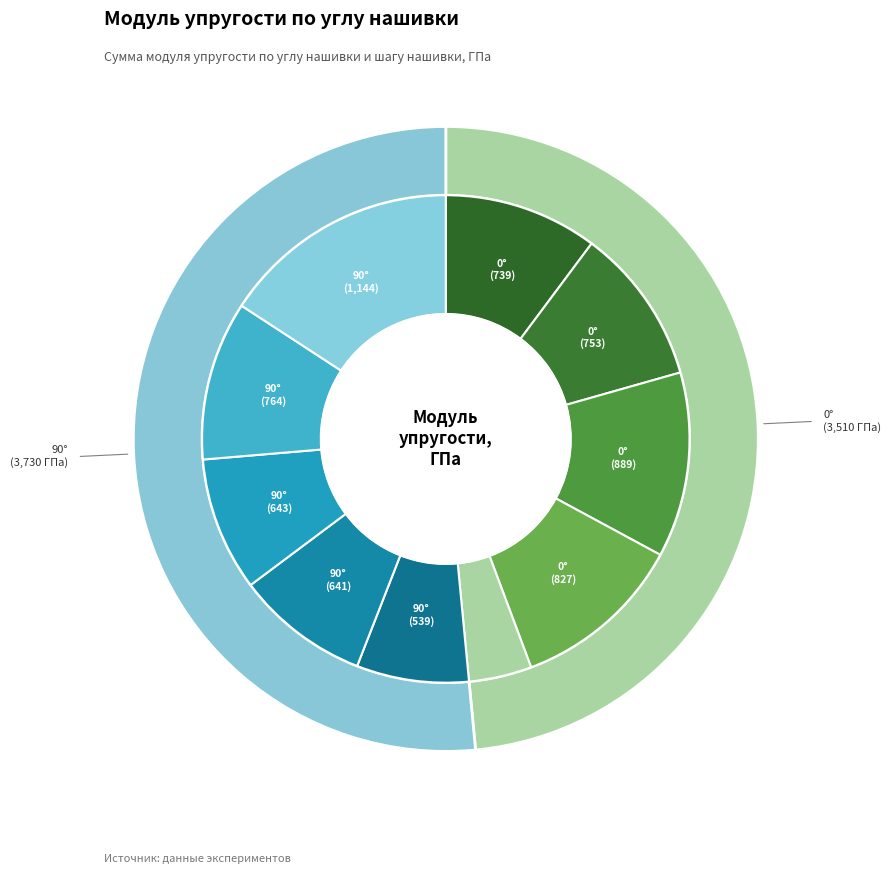

What is the ratio of the value at 90 to the value at 0?

1.0